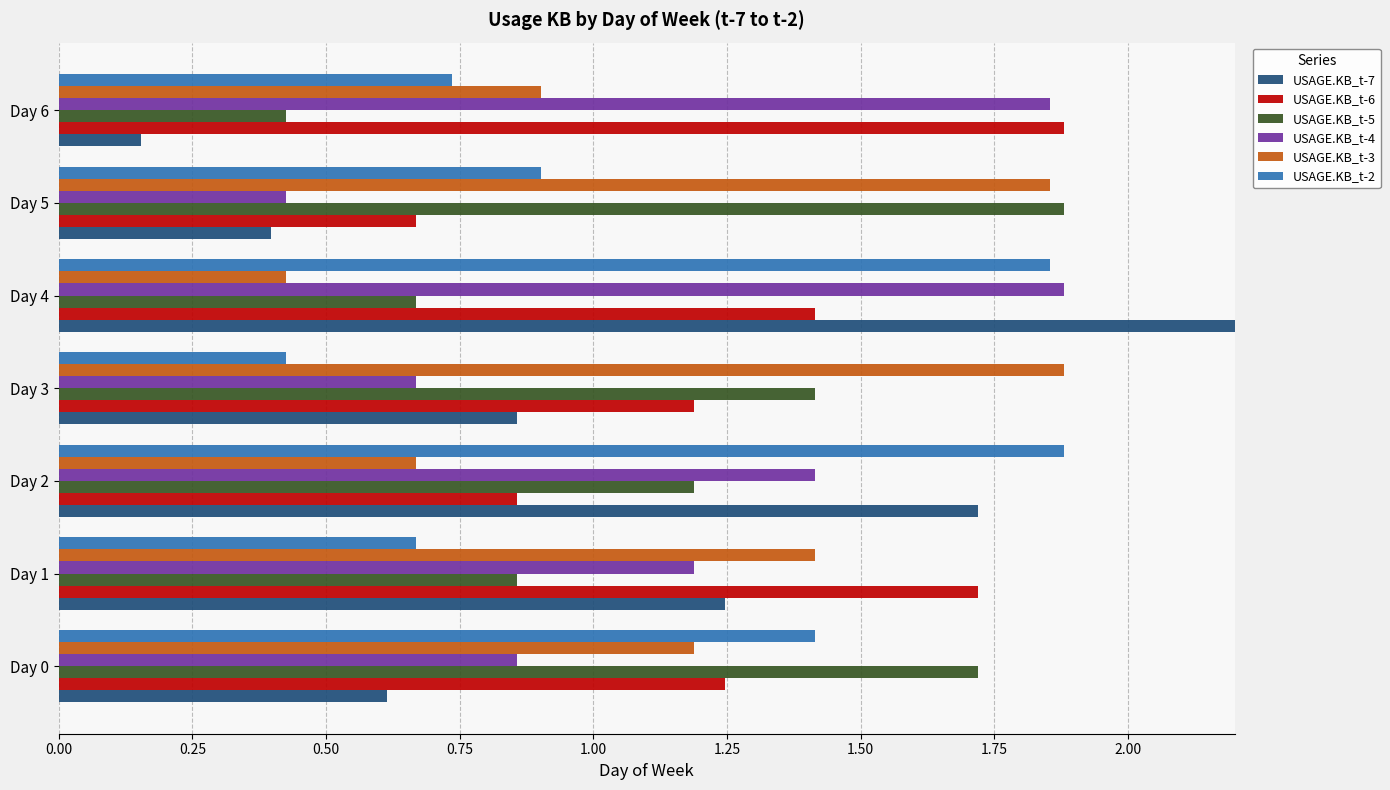

Does the chart contain stacked bars?

No